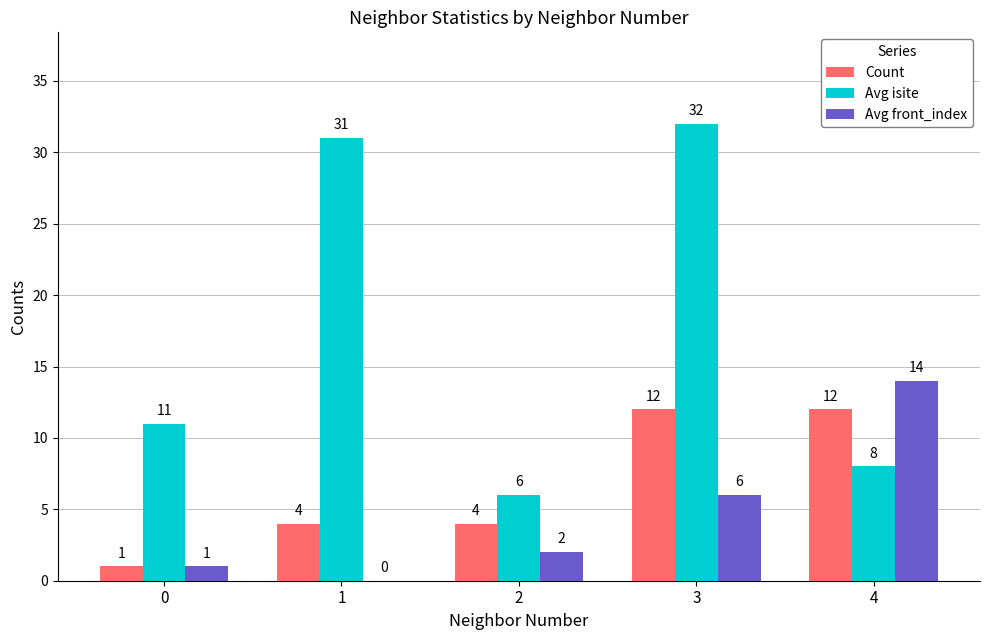

What is the maximum value for Avg front_index?

14